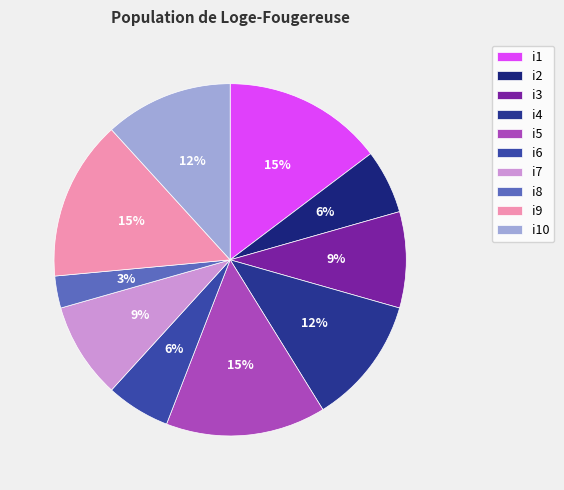

Does i9 account for over 50% of the chart?

No